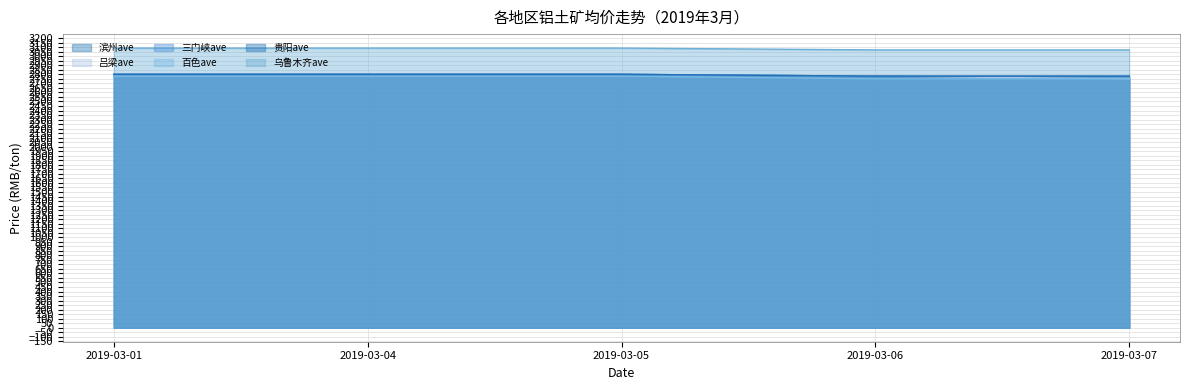

What are all the series names shown in the legend?

滨州ave, 吕梁ave, 三门峡ave, 百色ave, 贵阳ave, 乌鲁木齐ave